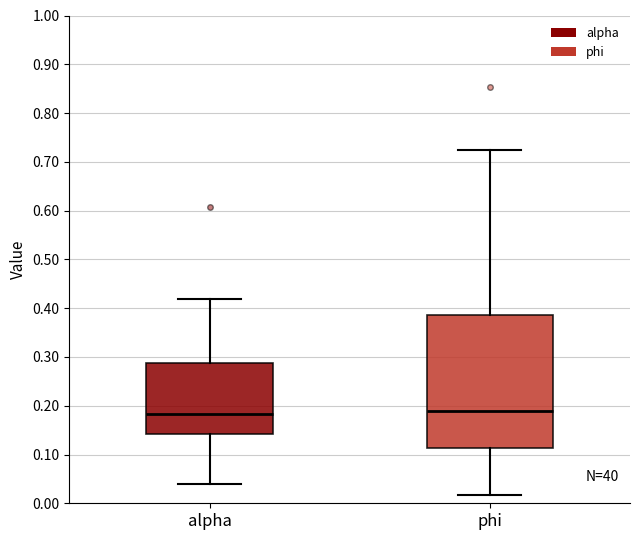

Which box is the tallest, from its lower edge to its upper edge?

phi